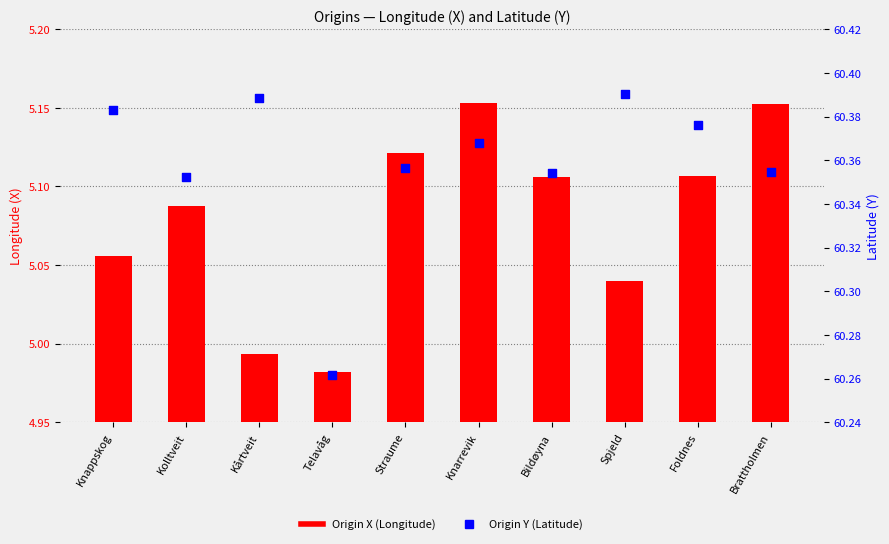

Which series reaches the maximum Y coordinate?

Origin Y (Latitude)